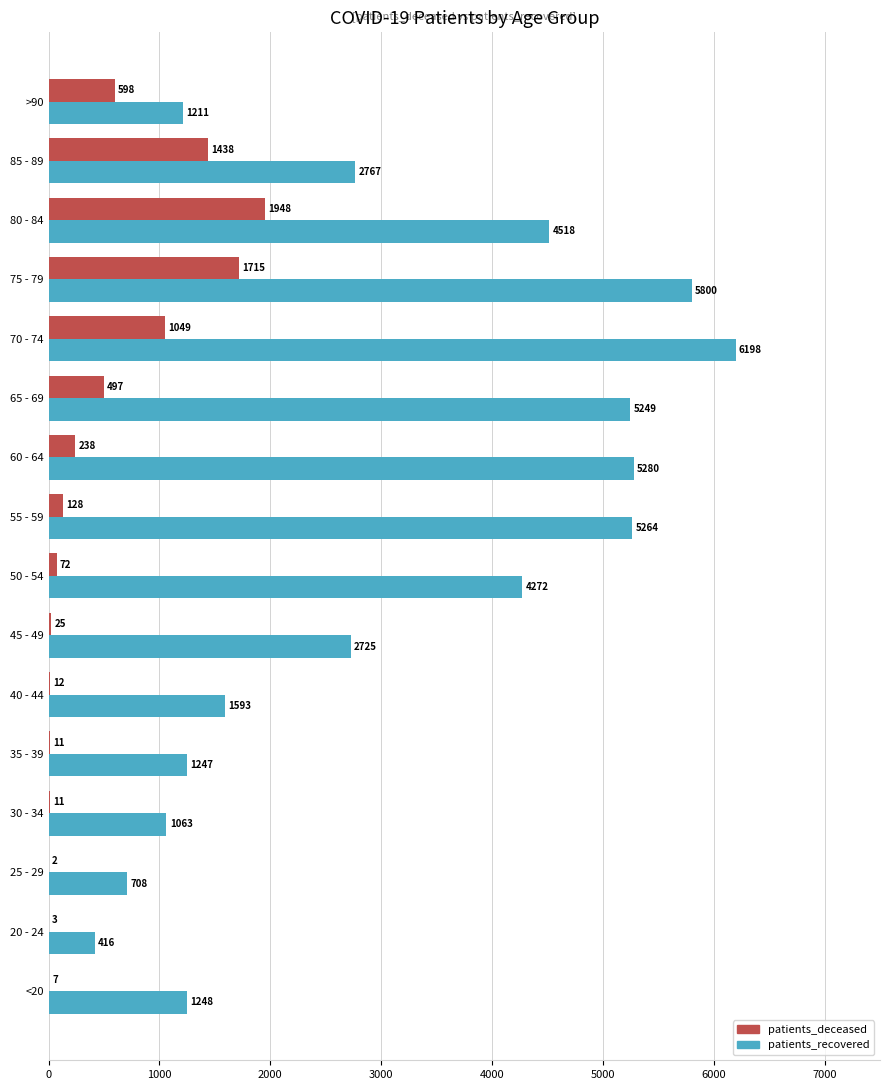

Which series has the largest total across all categories?

patients_recovered